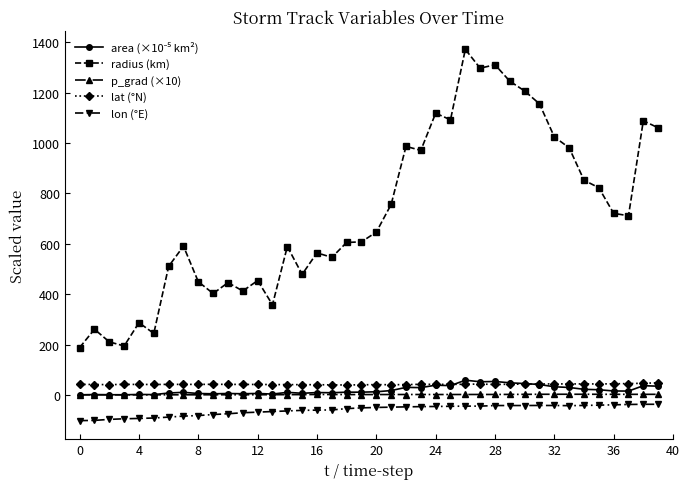

True or false: p_grad (×10) has more than 0 interior local peaks.

True